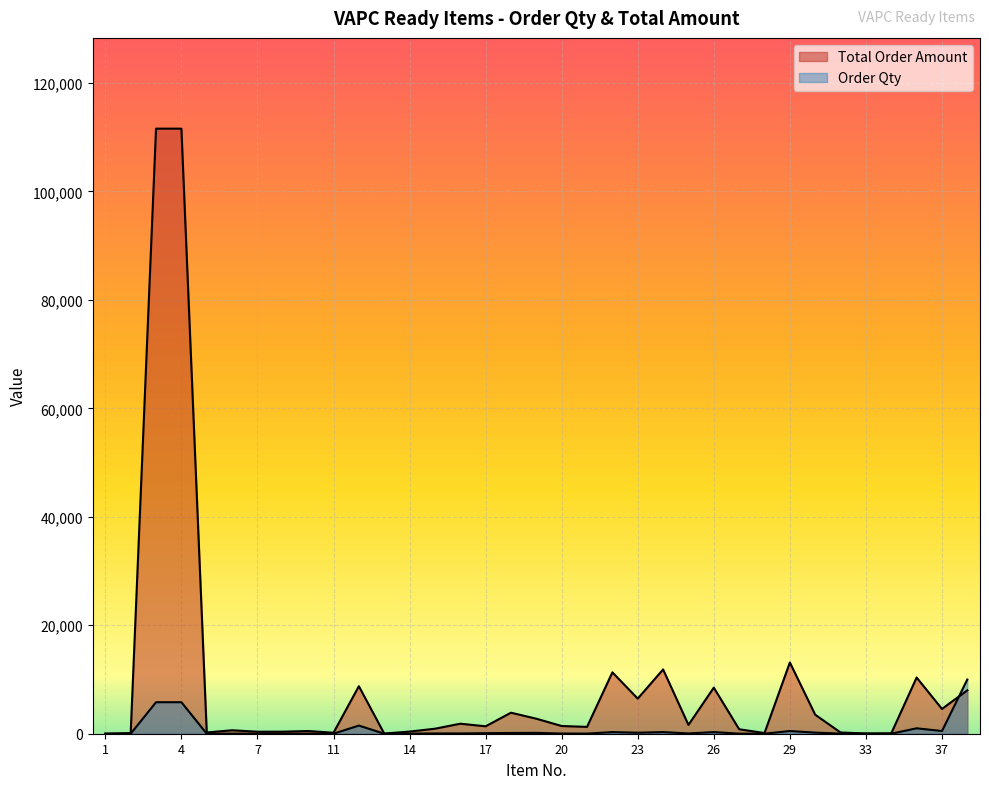

Rank the series by their maximum value, from lowest to highest.

Order Qty, Total Order Amount